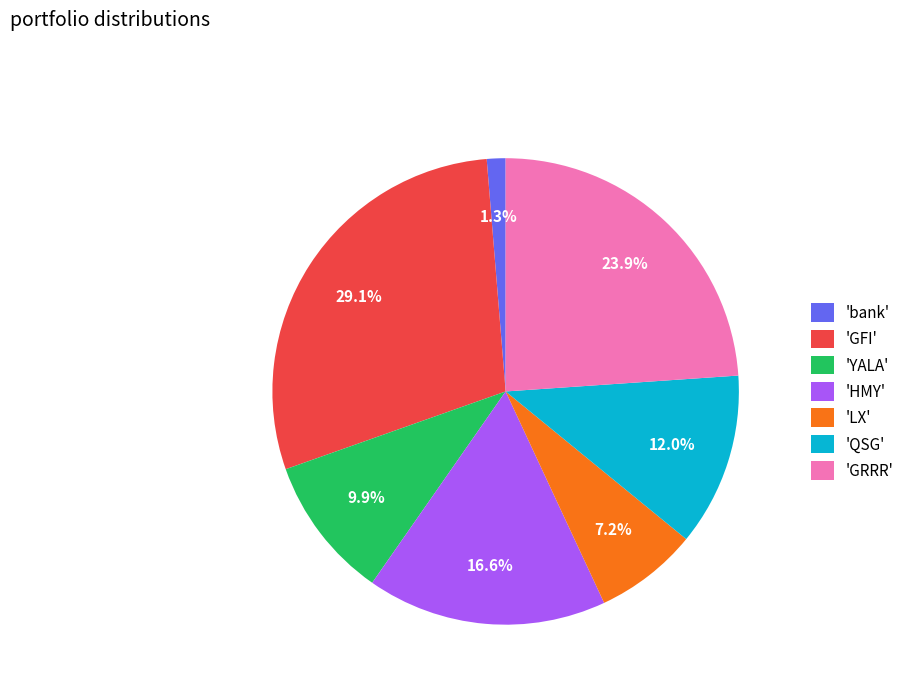

To the nearest percent, what is the average slice percentage?

14%